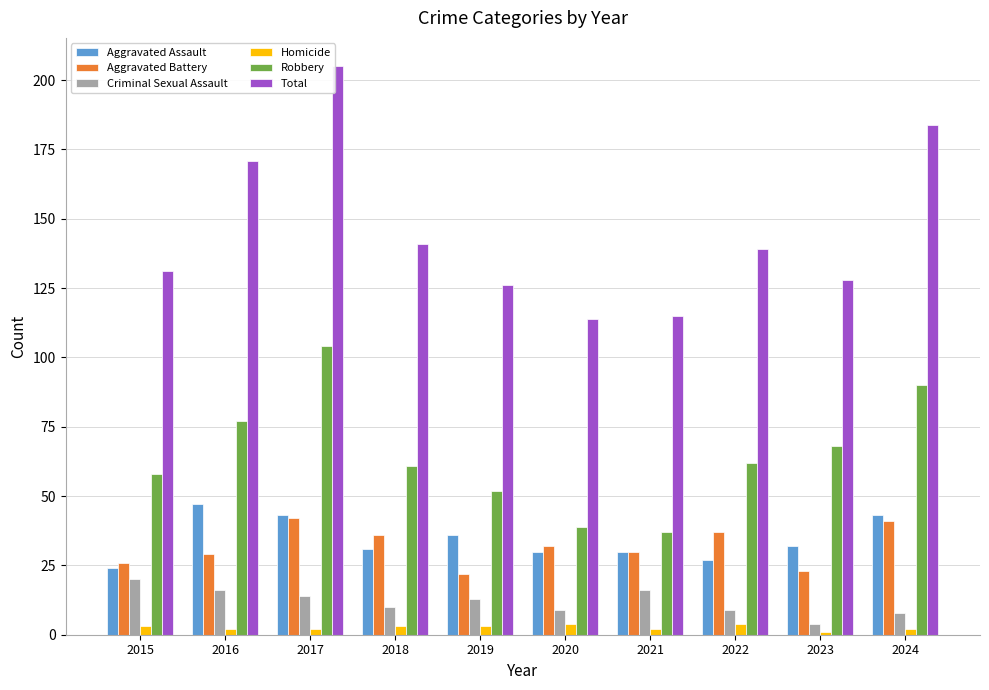

Does the chart contain any negative values?

No